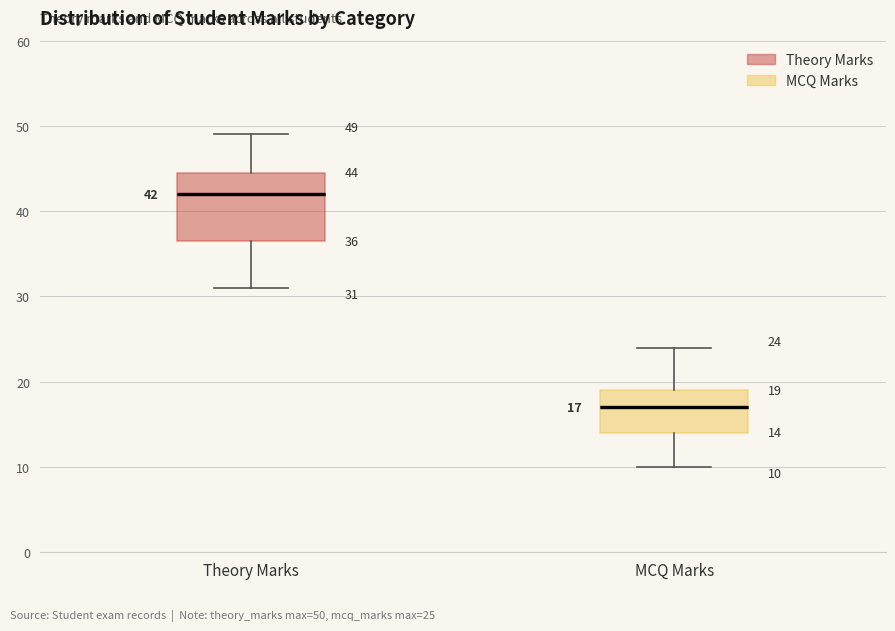

Which box has the lowest median line?

MCQ Marks